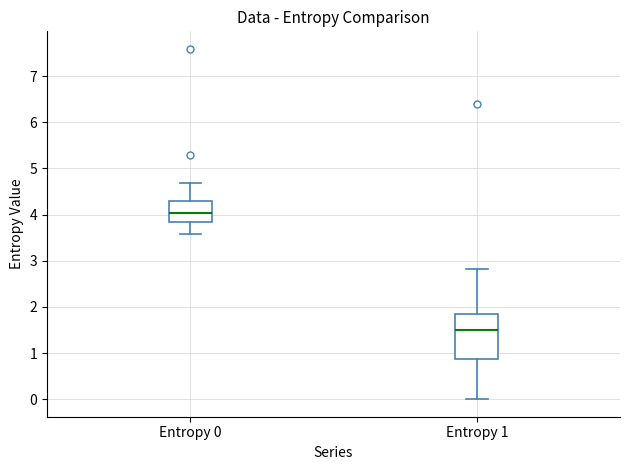

Which box has the lowest median line?

Entropy 1